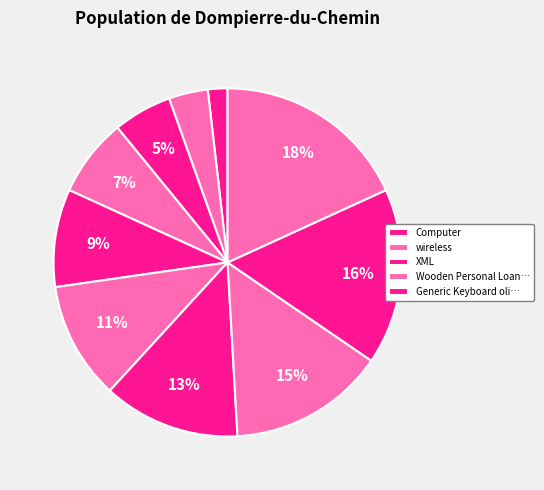

Count the number of slices in the pie.

10